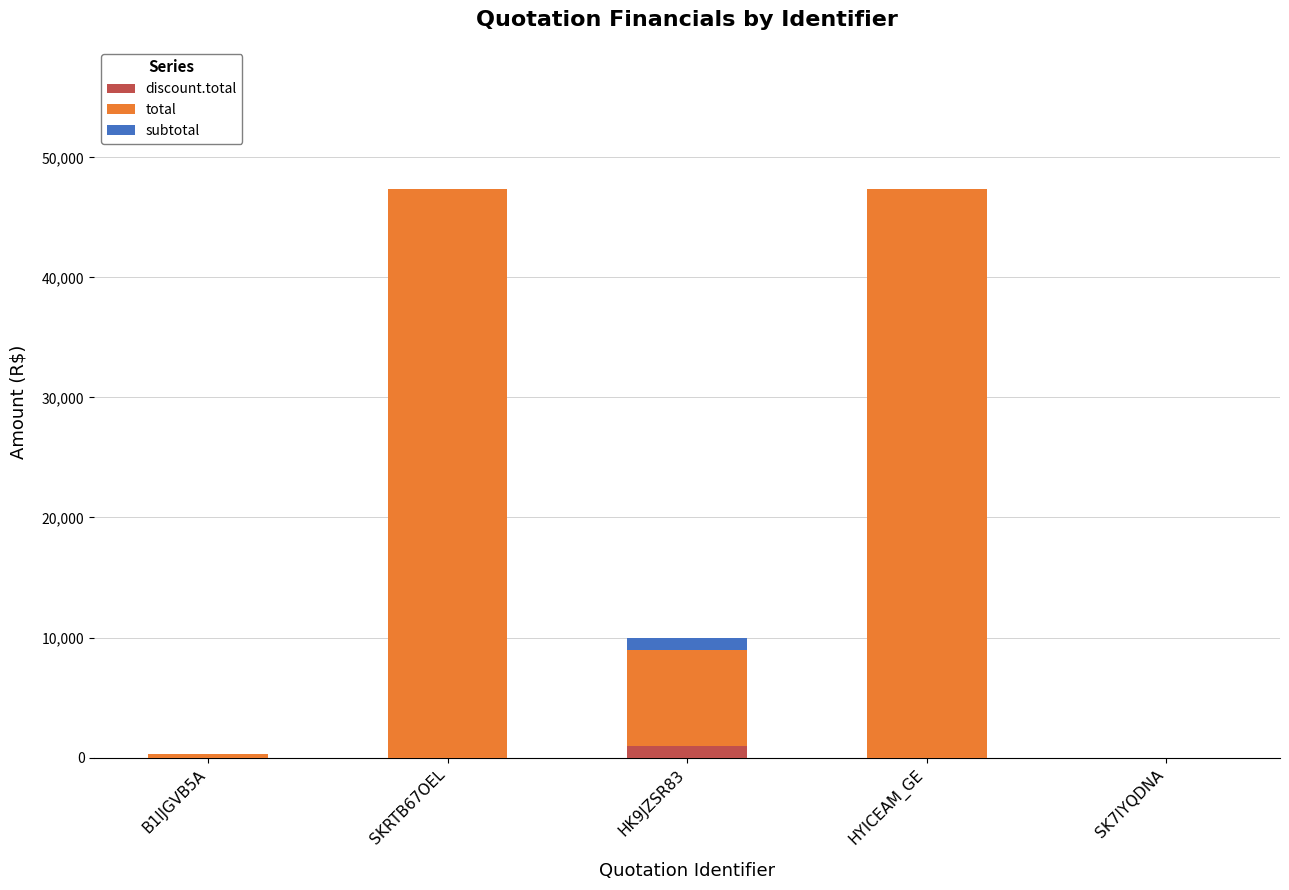

What is the total value across all series at HYICEAM_GE?

47370.0